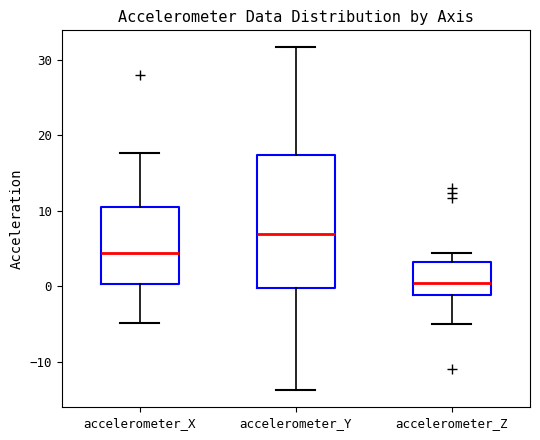

Where is the upper edge of the box for accelerometer_Z on the y-axis? The values are not printed on the chart, so give them approximately, as read against the axis.

3